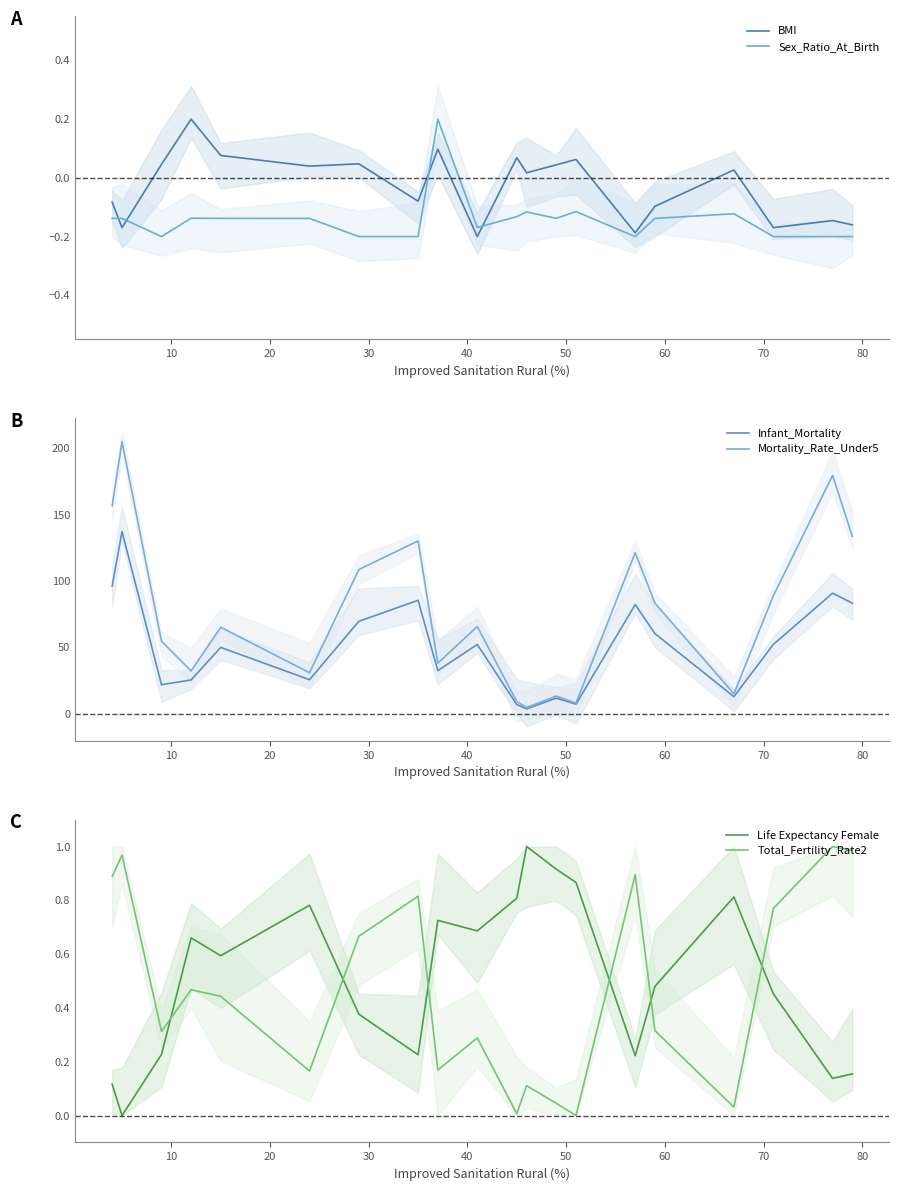

Reading right to left, transcribe all the data shown in this chart.

BMI: -0.2	-0.1	-0.2	0.0	-0.1	-0.2	0.1	0.0	0.0	0.1	-0.2	0.1	-0.1	0.0	0.0	0.1	0.2	0.0	-0.2	-0.1
Sex_Ratio_At_Birth: -0.2	-0.2	-0.2	-0.1	-0.1	-0.2	-0.1	-0.1	-0.1	-0.1	-0.2	0.2	-0.2	-0.2	-0.1	-0.1	-0.1	-0.2	-0.1	-0.1
Infant_Mortality: 83.3	90.8	52.3	12.9	60.4	82.3	7.2	11.8	3.7	7.0	52.2	32.5	85.5	69.7	25.7	50.0	25.5	21.9	137.3	96.2
Mortality_Rate_Under5: 133.7	179.5	88.9	15.1	83.3	121.3	8.1	13.3	4.8	9.2	65.7	38.2	130.2	108.7	31.0	65.2	32.3	54.6	204.8	156.7
Life Expectancy Female: 0.2	0.1	0.5	0.8	0.5	0.2	0.9	0.9	1.0	0.8	0.7	0.7	0.2	0.4	0.8	0.6	0.7	0.2	0.0	0.1
Total_Fertility_Rate2: 1.0	1.0	0.8	0.0	0.3	0.9	0.0	0.0	0.1	0.0	0.3	0.2	0.8	0.7	0.2	0.4	0.5	0.3	1.0	0.9